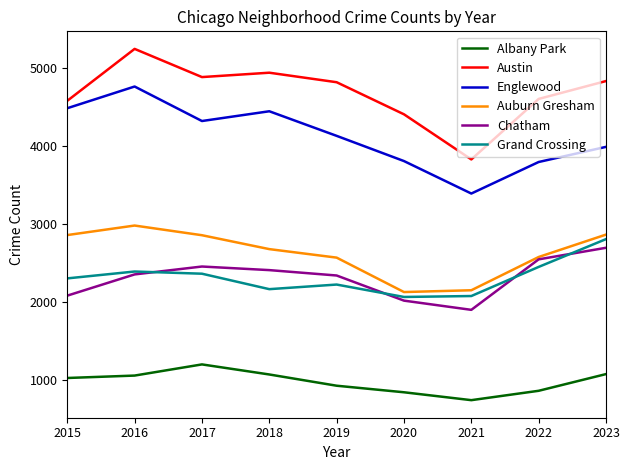

Which series has the largest total across all categories?

Austin